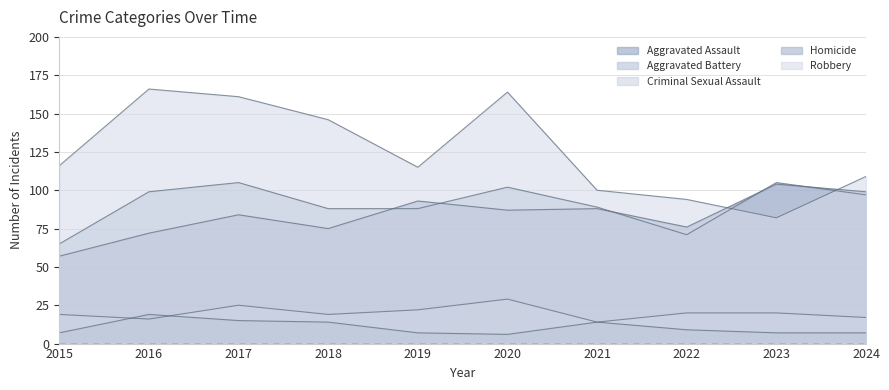

What is the average value of the Robbery series?

125